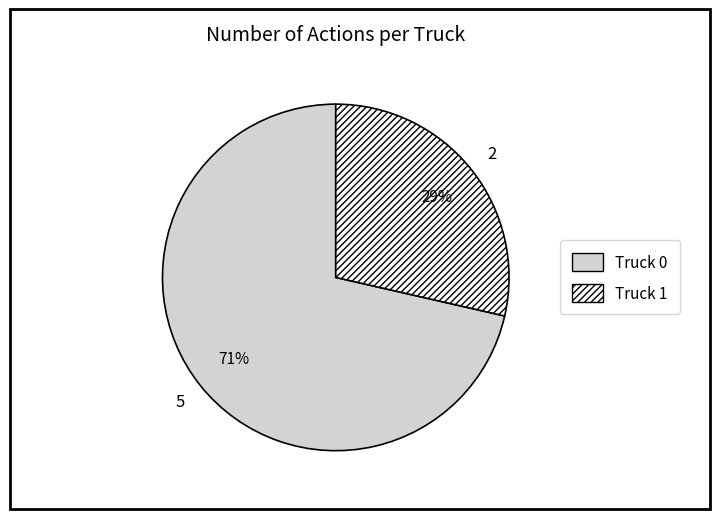

Does Truck 1 represent more than half of the total?

No